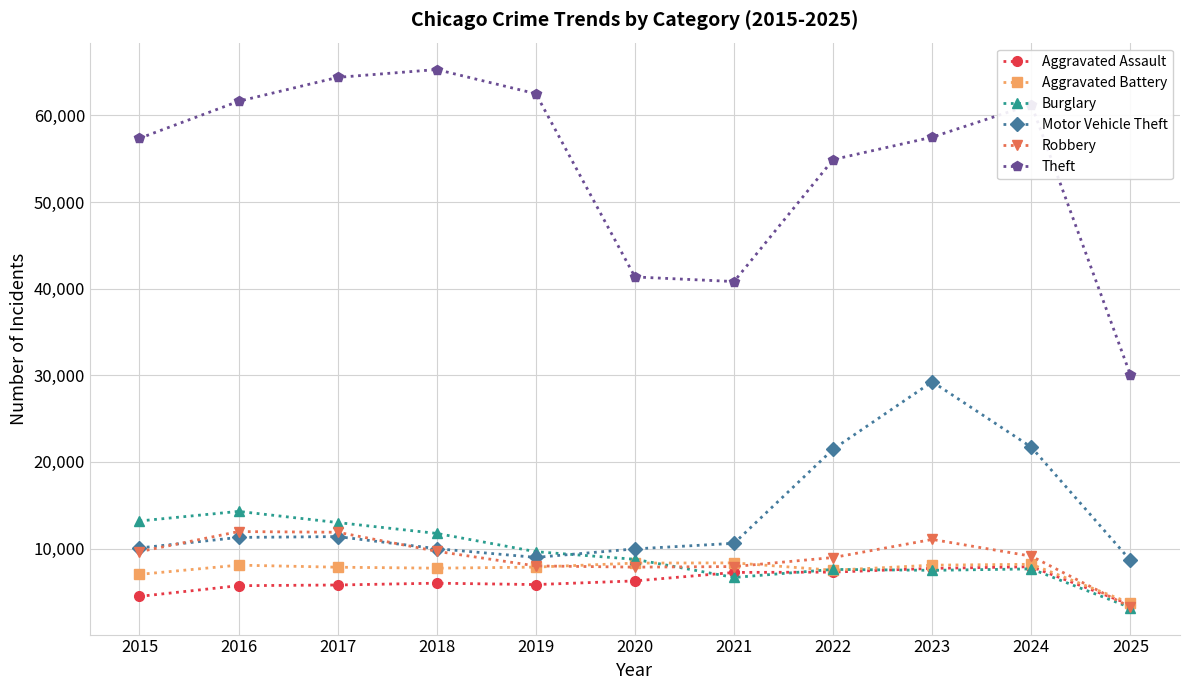

True or false: Theft and Burglary cross at least once.

False